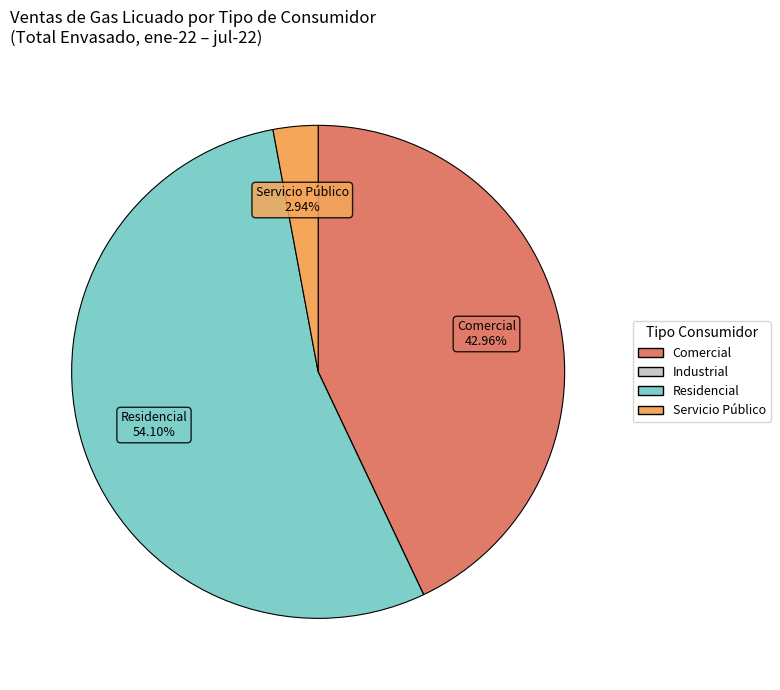

What is the majority slice?

Residencial